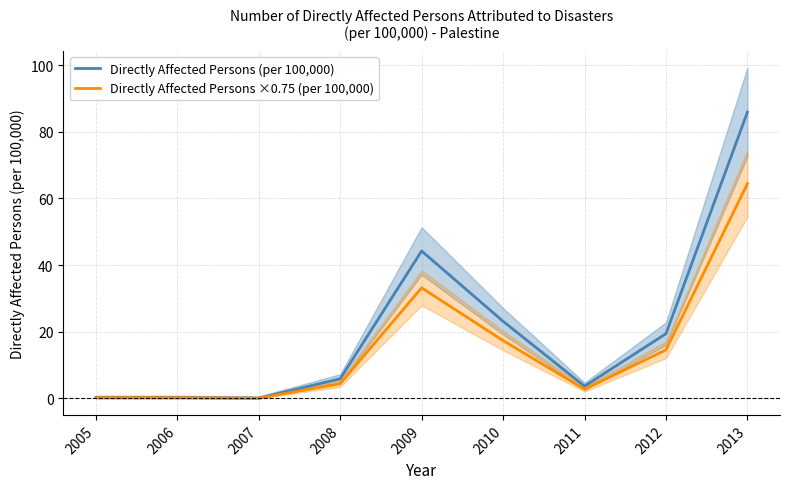

At which category is the sum across all series the highest?

2013